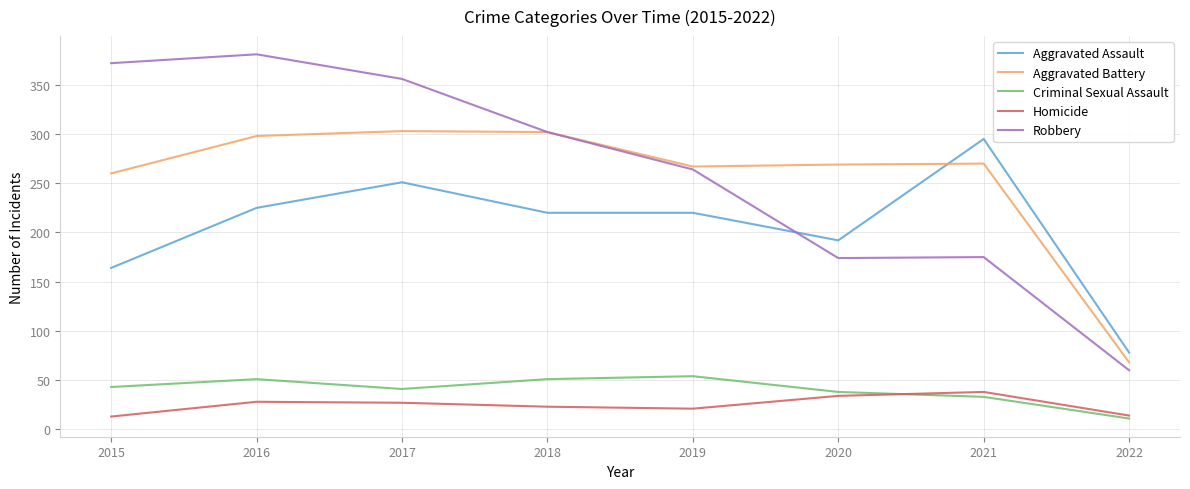

At which category does the chart reach its peak across all series?

2016